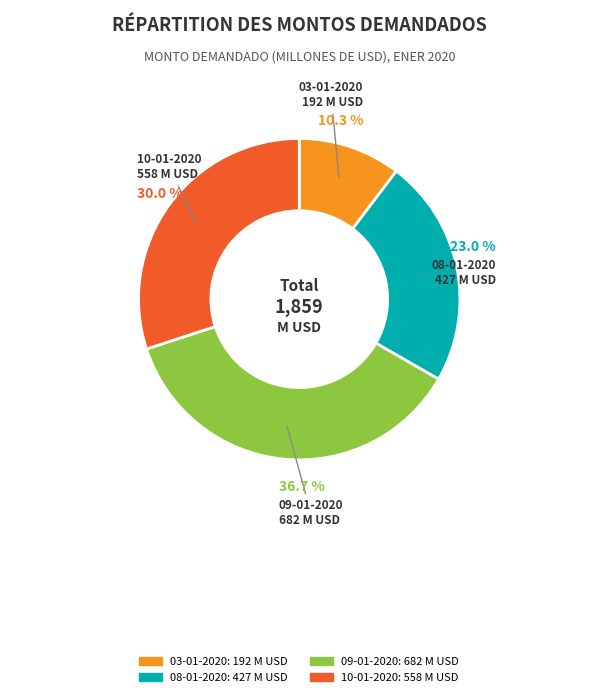

Combined, do 08-01-2020 and 09-01-2020 account for over 50%?

Yes